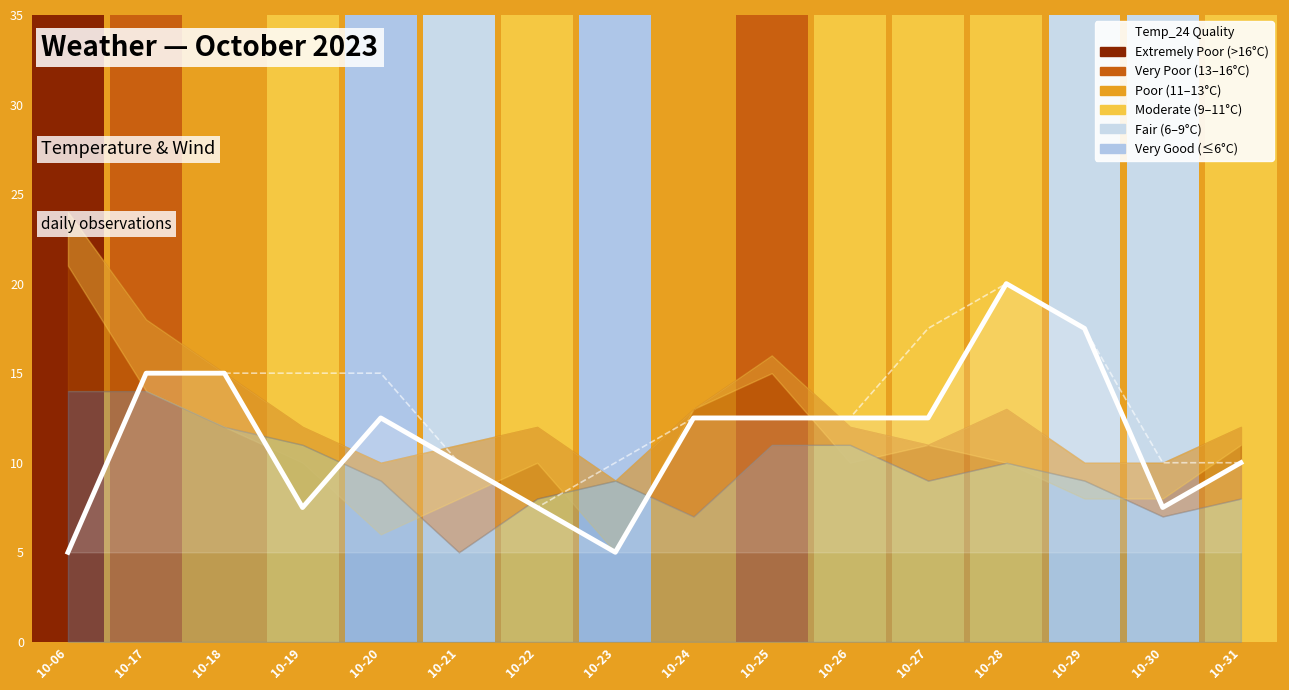

Are the bars horizontal?

No